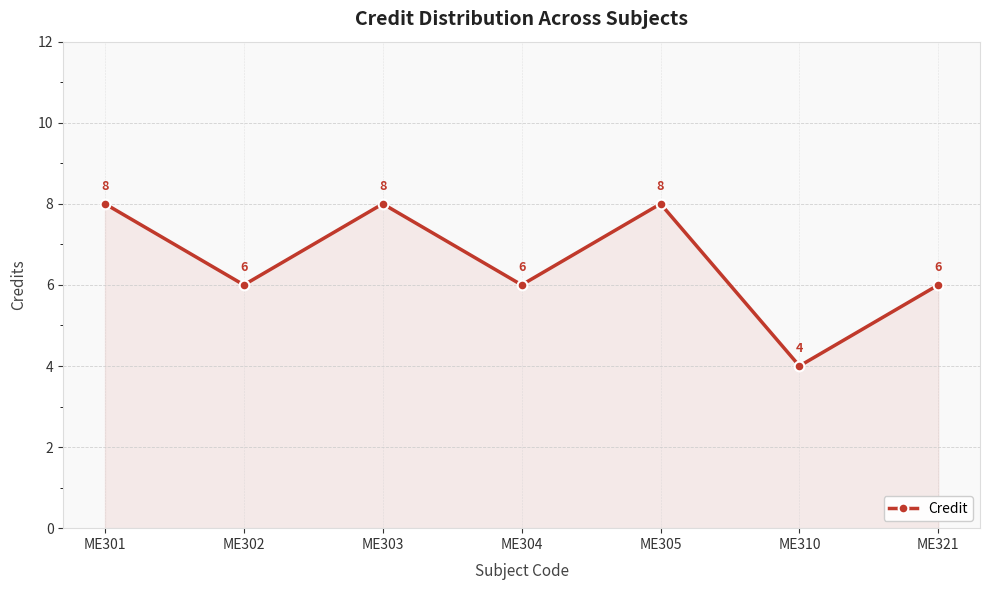

Where is the first local minimum?

ME302